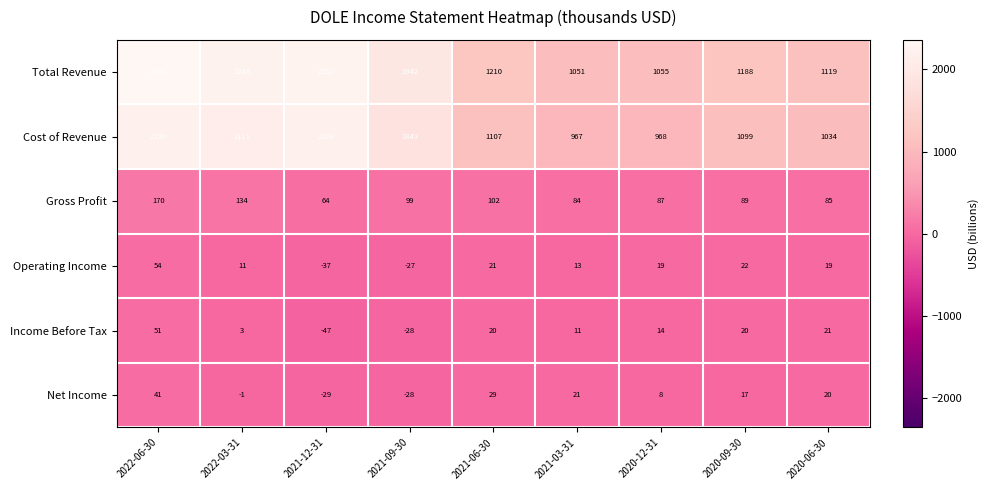

The value of Income Before Tax at 2022-03-31 is 3. True or false?

True